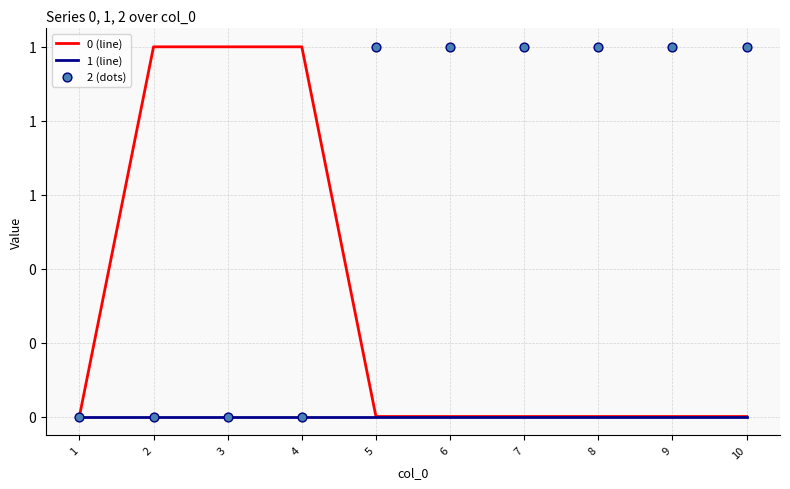

At which category is the sum across all series the highest?

2